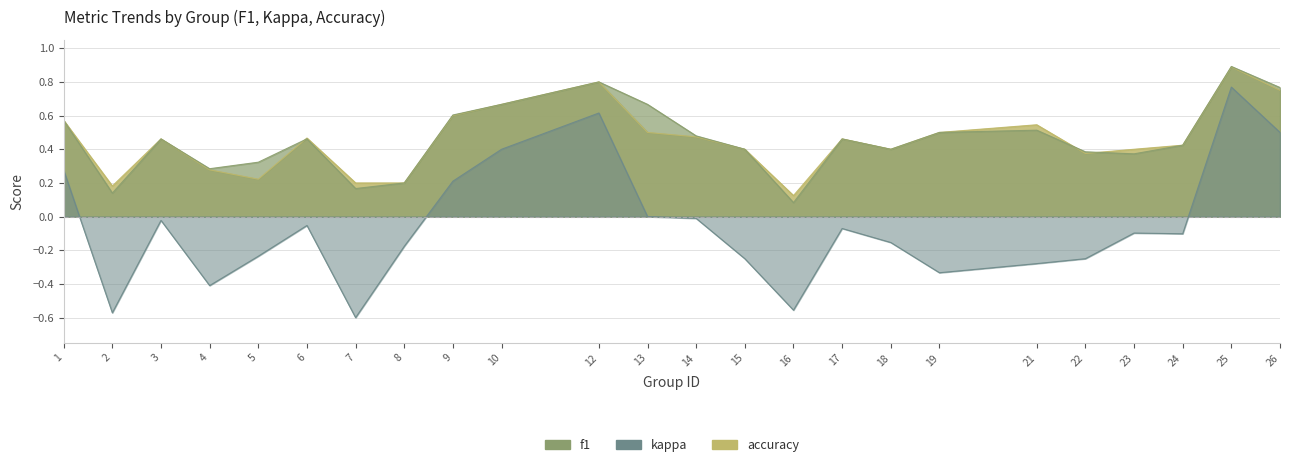

True or false: f1 has a value of 0.5 at 14.

True